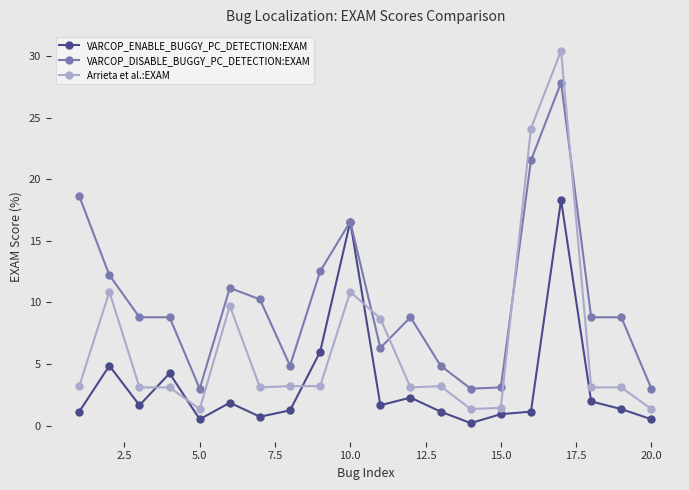

Which series has the largest range (max minus min)?

Arrieta et al.:EXAM